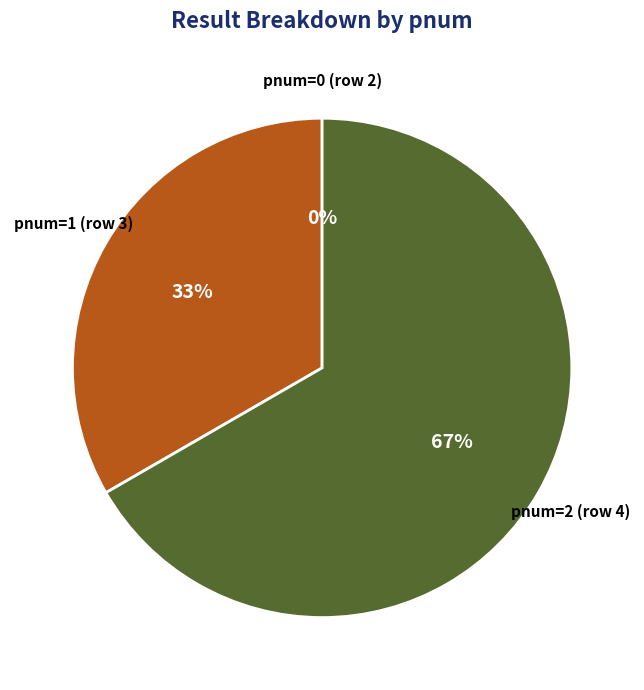

Is pnum=1 (row 3) the majority of the pie?

No